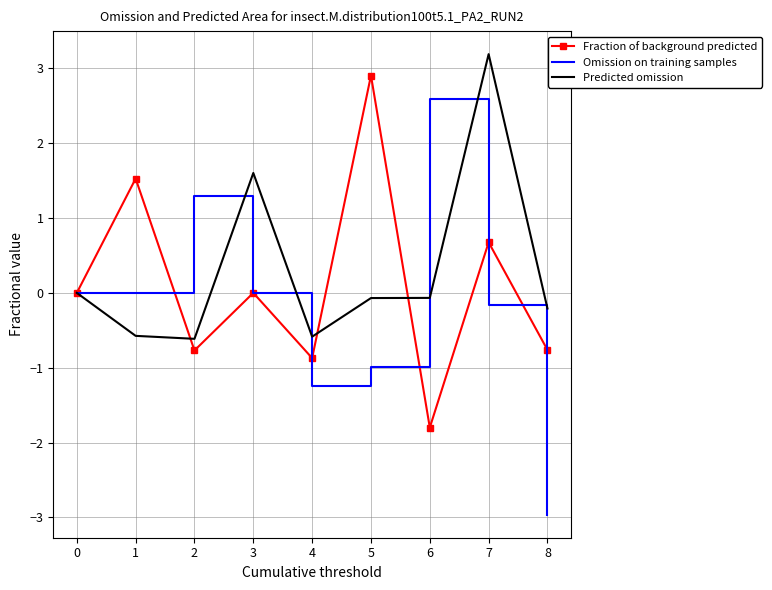

Which series has the widest spread of values?

Omission on training samples